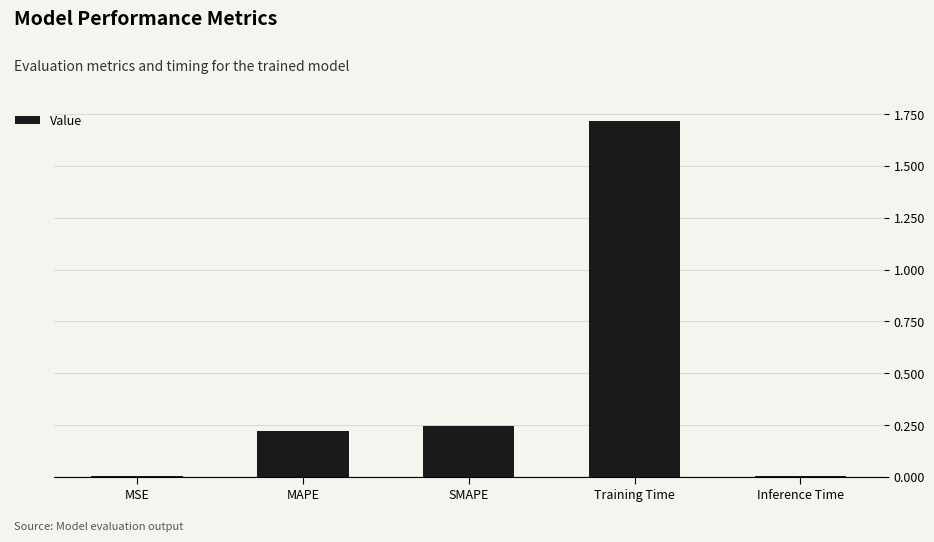

Which label corresponds to the largest value in the chart?

Training Time